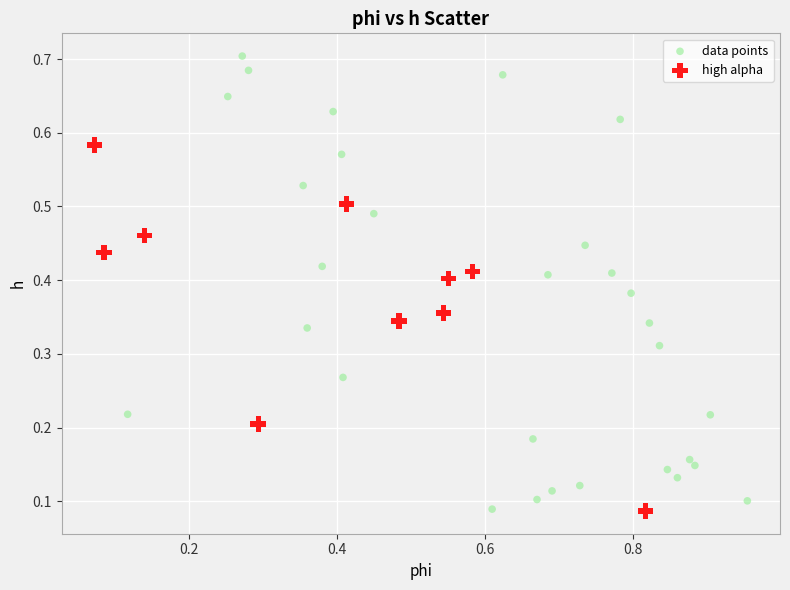

Which series reaches the maximum Y coordinate?

data points